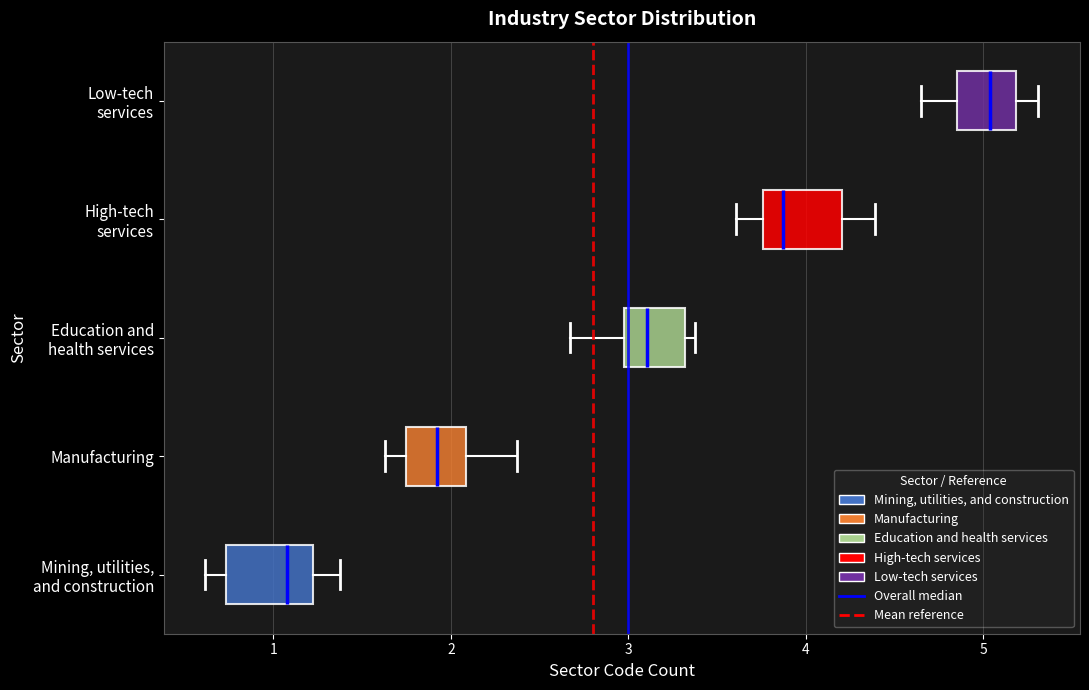

Where does the median line of the box for High-tech services sit on the x-axis? The values are not printed on the chart, so give them approximately, as read against the axis.

3.9